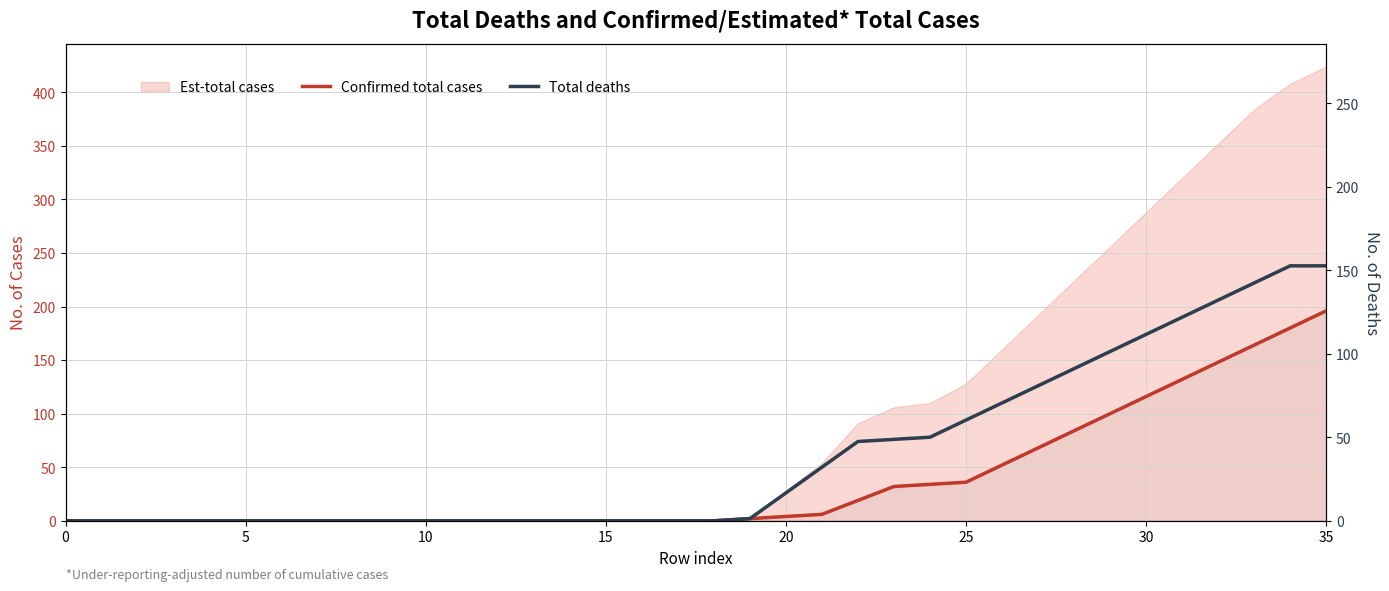

How many values in Confirmed total cases are above zero?

17